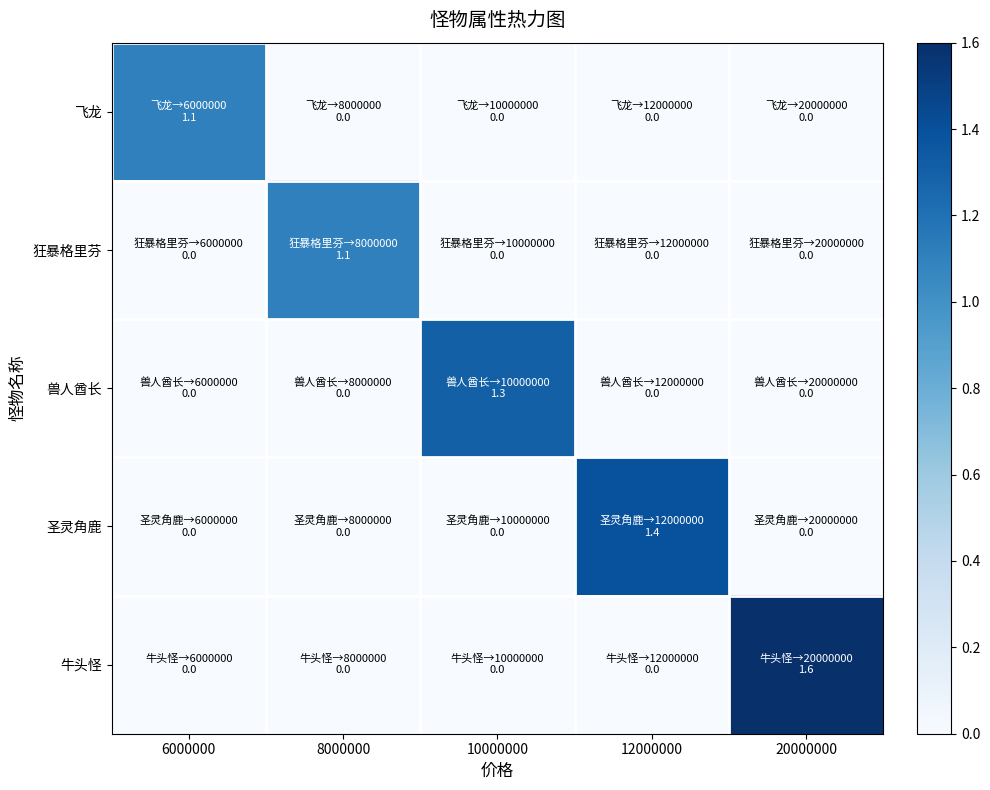

At 10000000, list the series in order from smallest to largest.

飞龙, 狂暴格里芬, 圣灵角鹿, 牛头怪, 兽人酋长